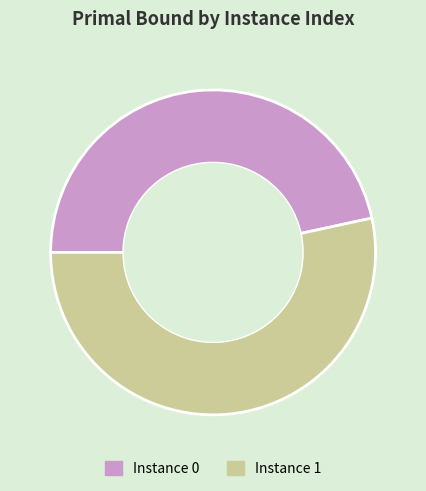

Which has a higher value, Instance 1 or Instance 0?

Instance 1